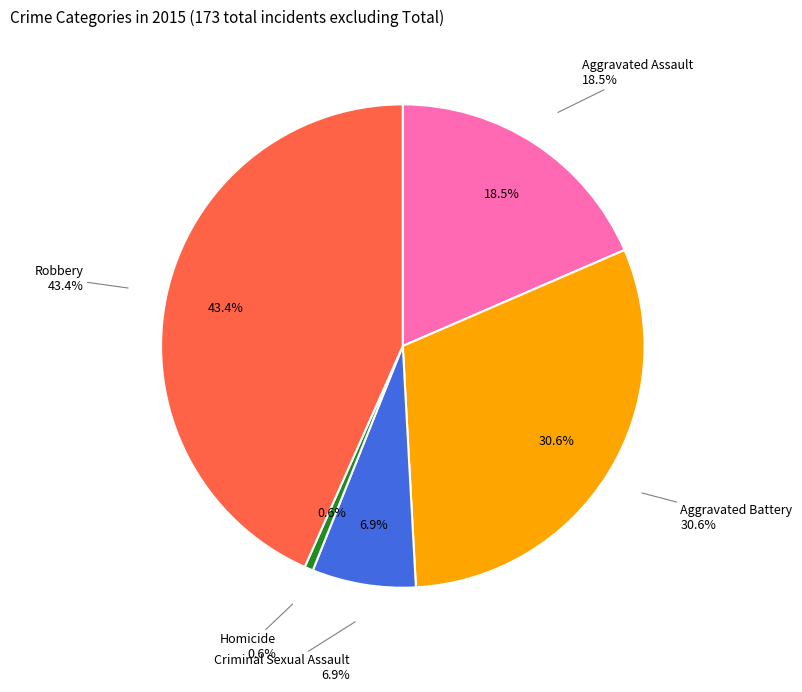

To the nearest percent, what is the combined percentage of Criminal Sexual Assault and Aggravated Battery?

38%